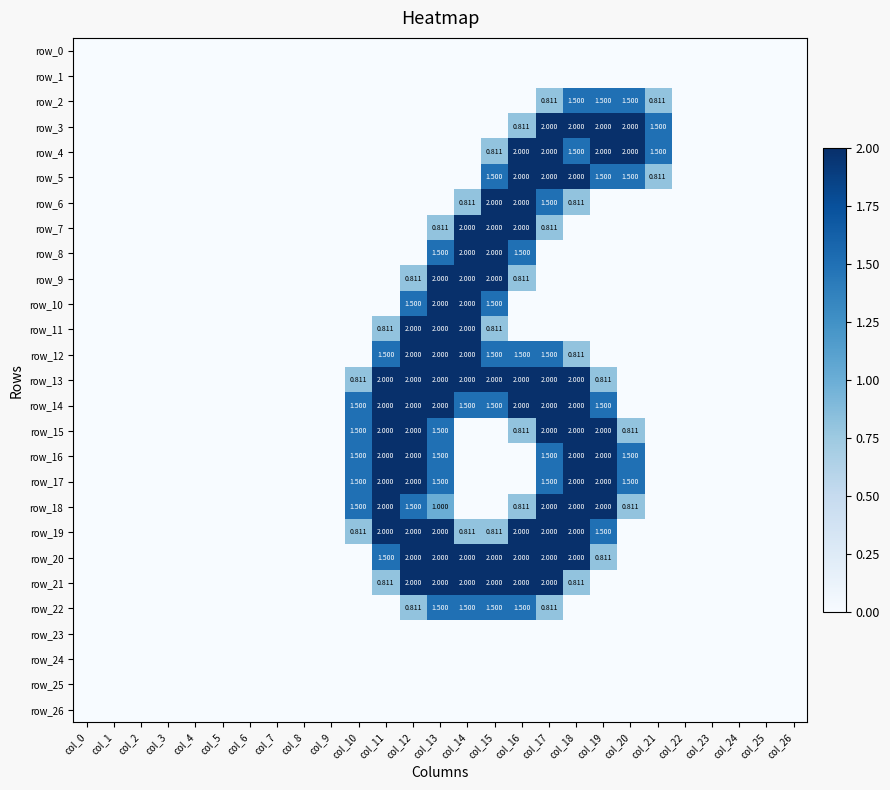

At how many categories does at least one series exceed 0?

12